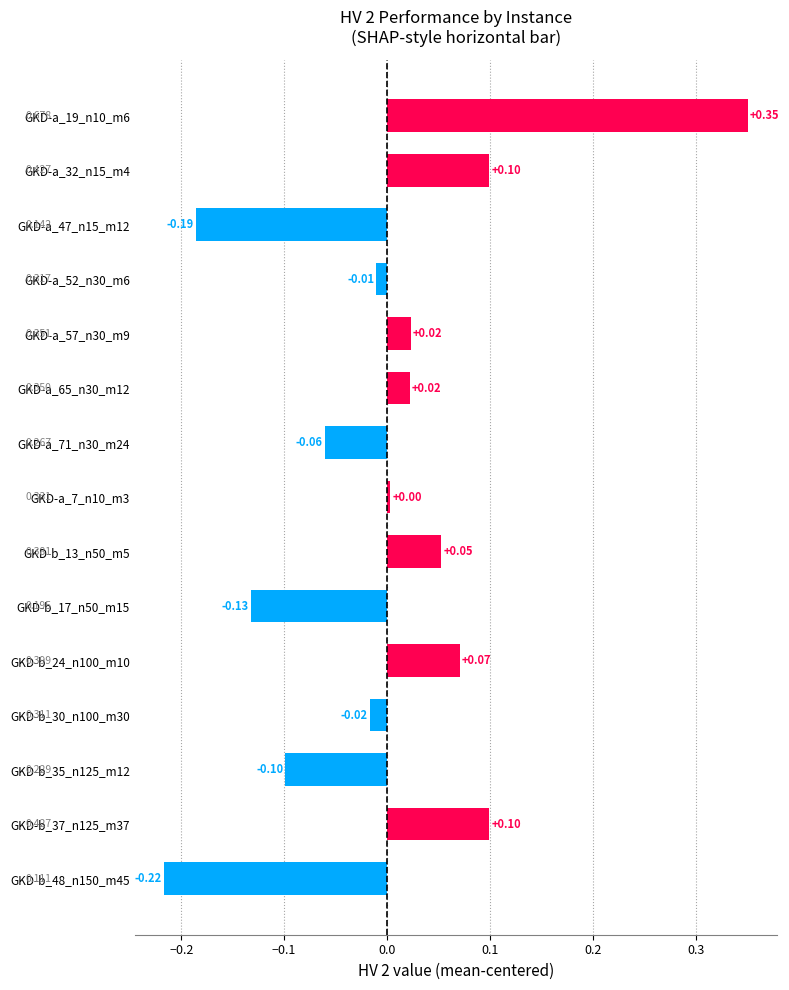

Count the number of data series in this chart.

1